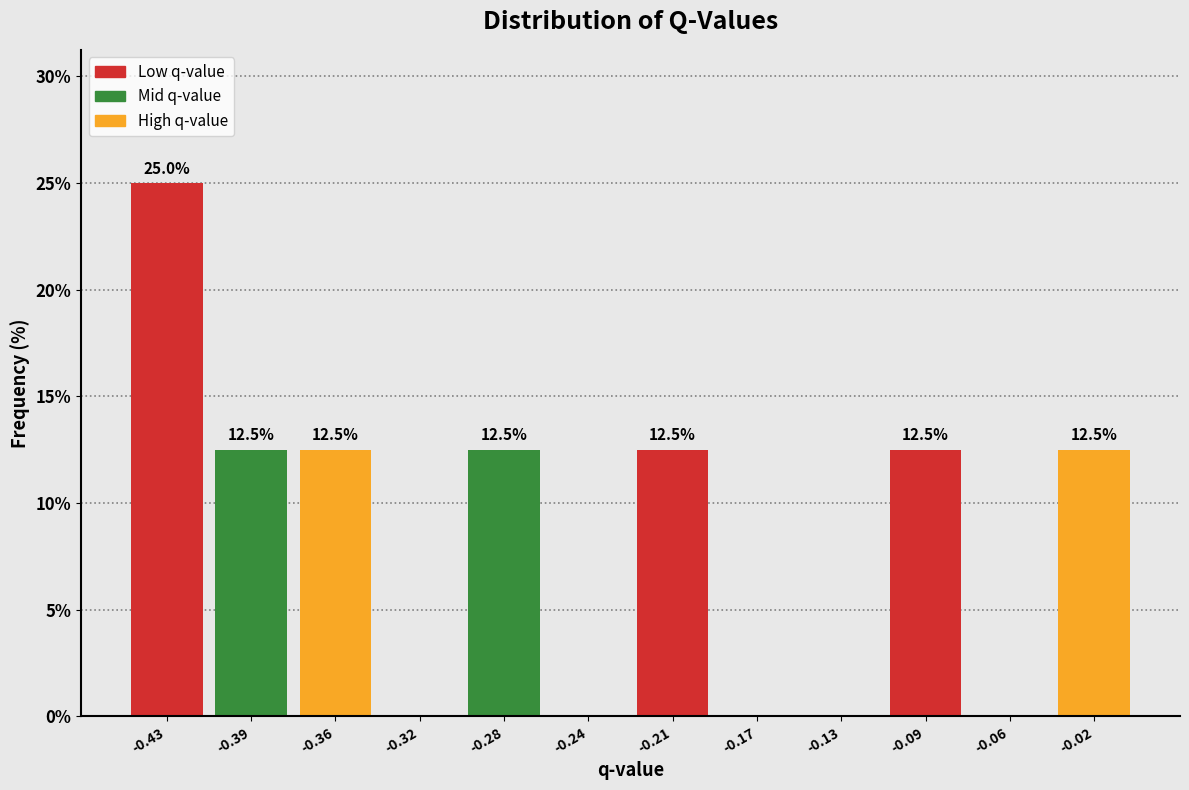

Reading right to left, what are all the values shown in this chart?

-0.02=12.5	-0.06=0.0	-0.09=12.5	-0.13=0.0	-0.17=0.0	-0.21=12.5	-0.24=0.0	-0.28=12.5	-0.32=0.0	-0.36=12.5	-0.39=12.5	-0.43=25.0